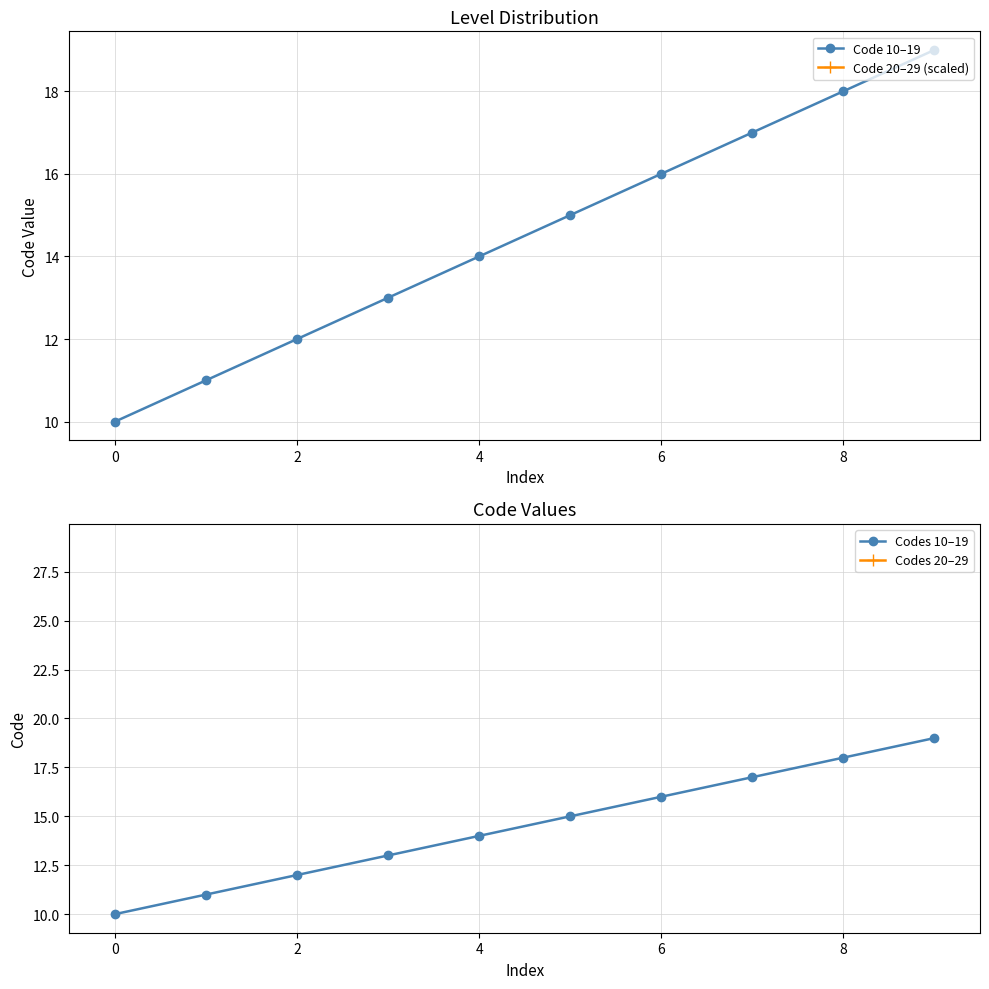

True or false: Codes 10–19 has more than 2 points higher than both neighbors.

False